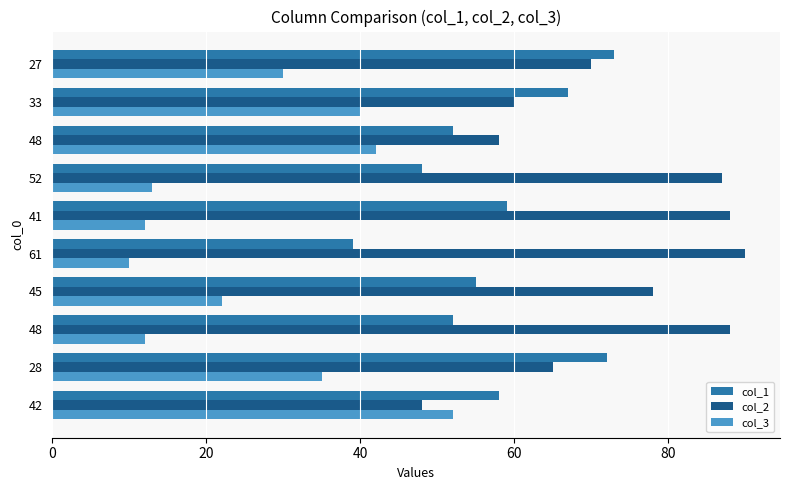

How many categories are shown in the chart?

10